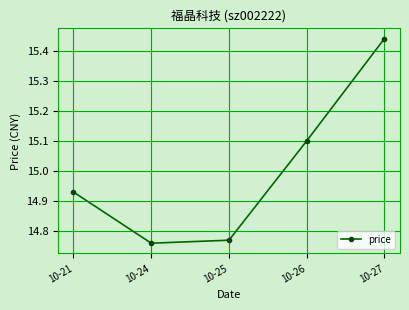

Does the chart display data point markers on the line(s)?

Yes